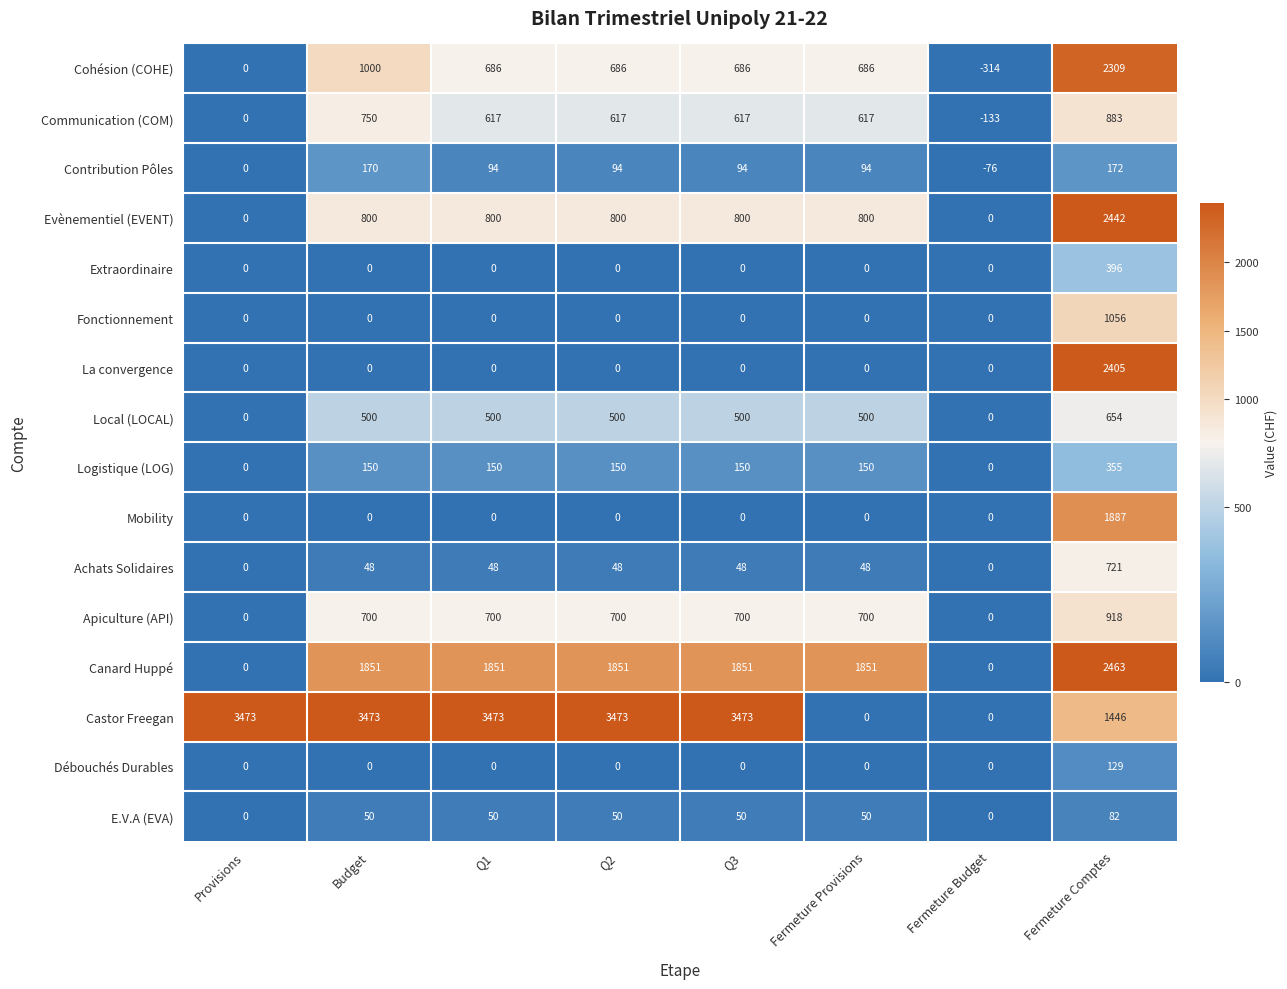

List the series in order of their peak value, lowest first.

E.V.A (EVA), Débouchés Durables, Contribution Pôles, Logistique (LOG), Extraordinaire, Local (LOCAL), Achats Solidaires, Communication (COM), Apiculture (API), Fonctionnement, Mobility, Cohésion (COHE), La convergence, Evènementiel (EVENT), Canard Huppé, Castor Freegan